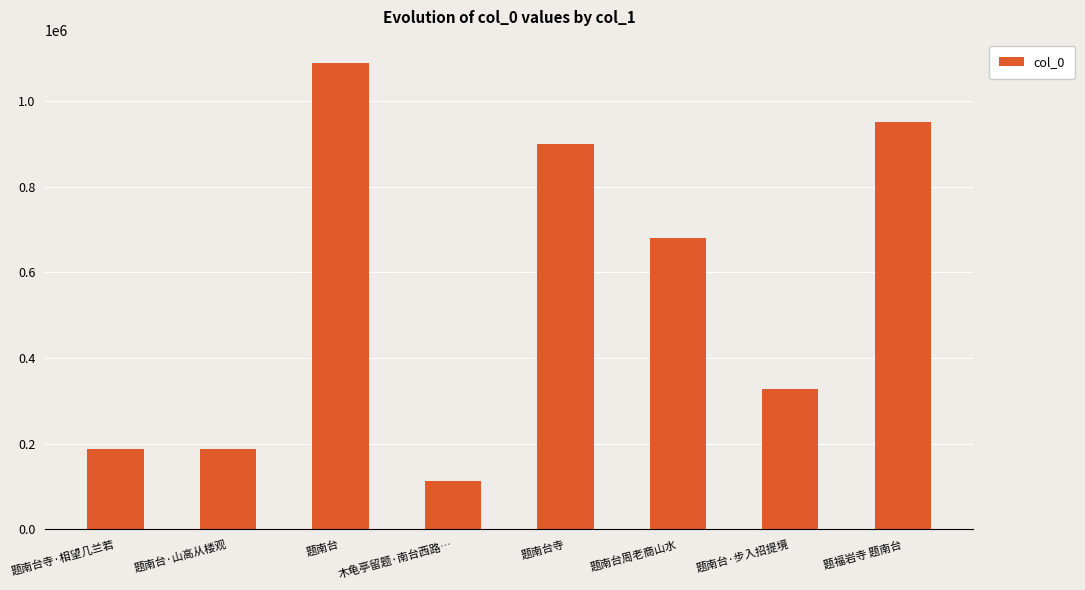

What is the change in value from 题南台寺·相望几兰若 to 题南台周老商山水?

+493199